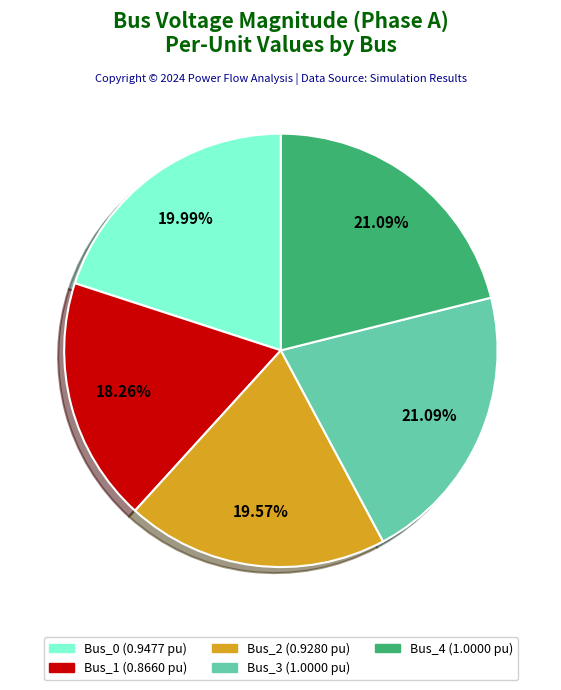

How many slices are in this pie chart?

5